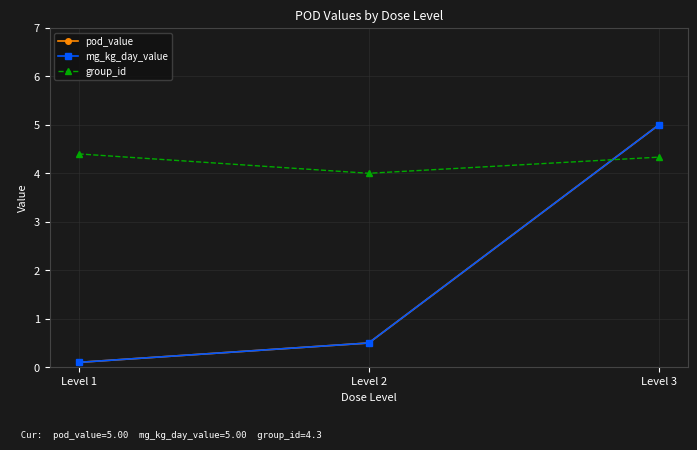

Reading left to right, list all the values displayed in this chart.

pod_value: Level 1=0.1	Level 2=0.5	Level 3=5.0
mg_kg_day_value: Level 1=0.1	Level 2=0.5	Level 3=5.0
group_id: Level 1=4.4	Level 2=4.0	Level 3=4.3